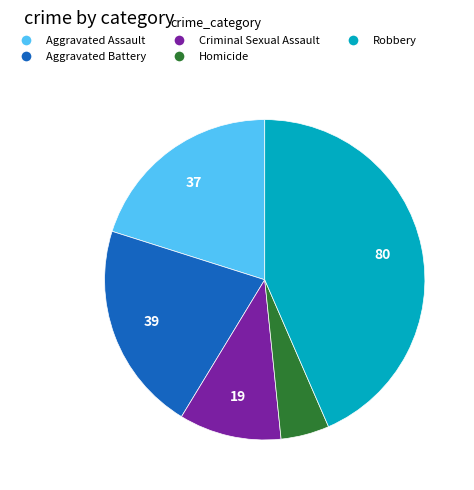

True or false: Robbery accounts for 36% of the total.

False